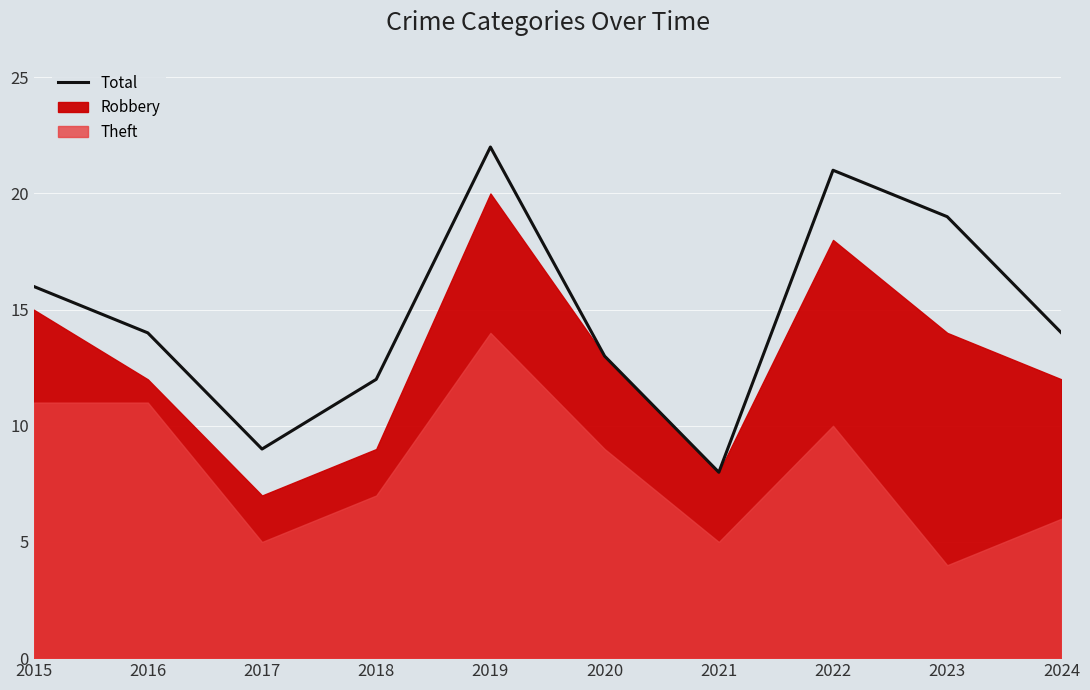

What is the ratio of the value at 2021 to the value at 2023?

0.4